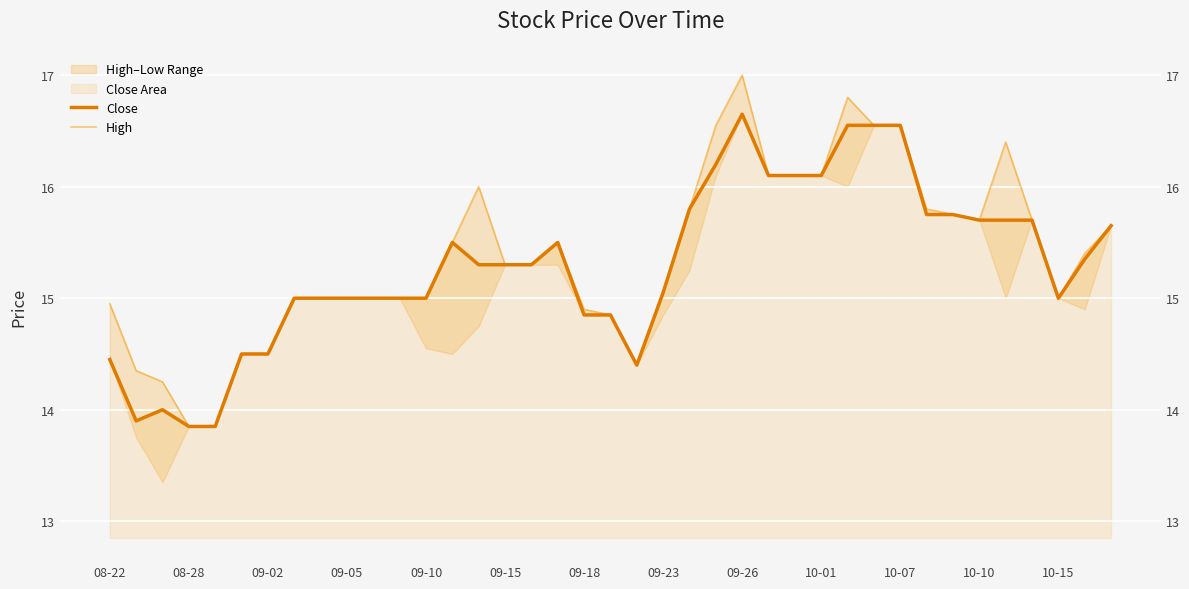

At how many categories does at least one series exceed 13?

39